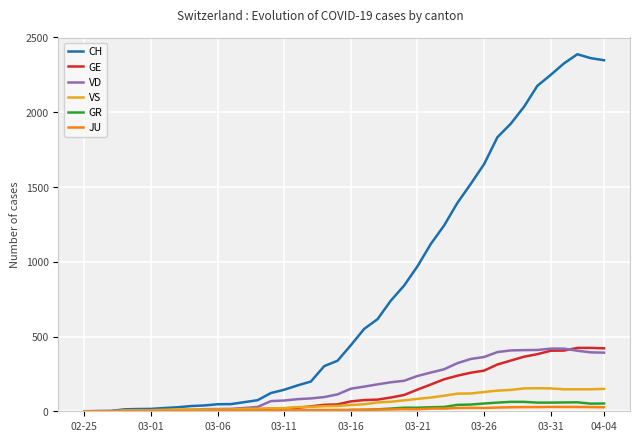

Which series has the largest range (max minus min)?

CH